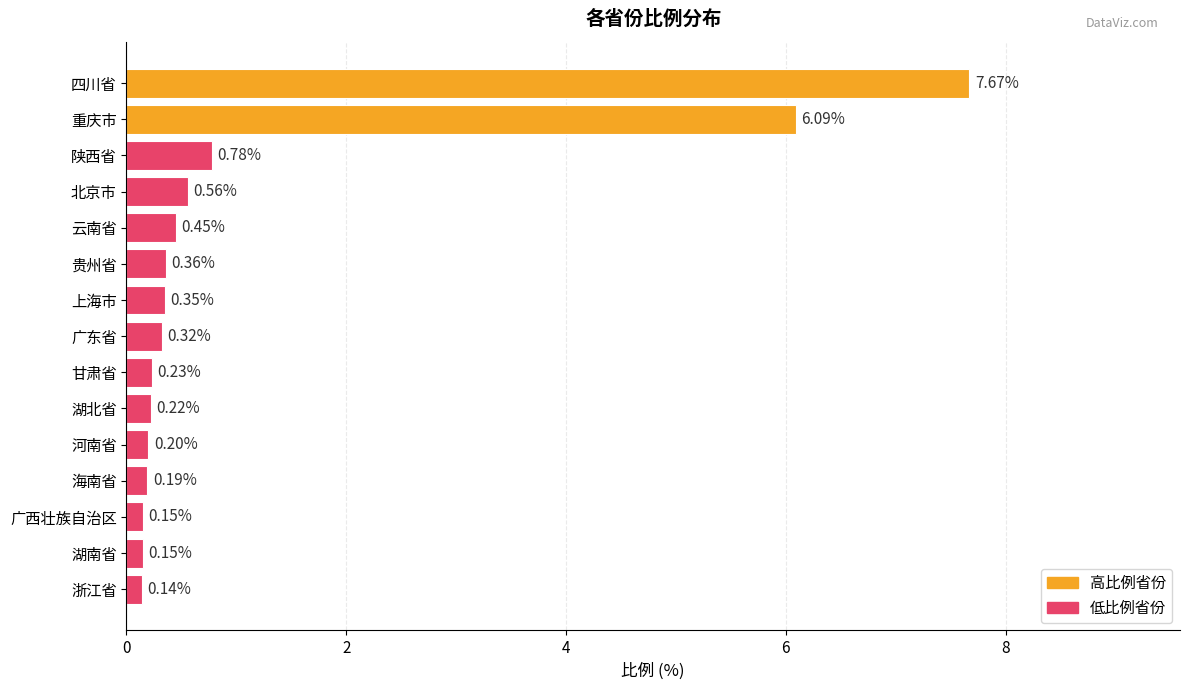

Which category has the highest value across all series?

四川省